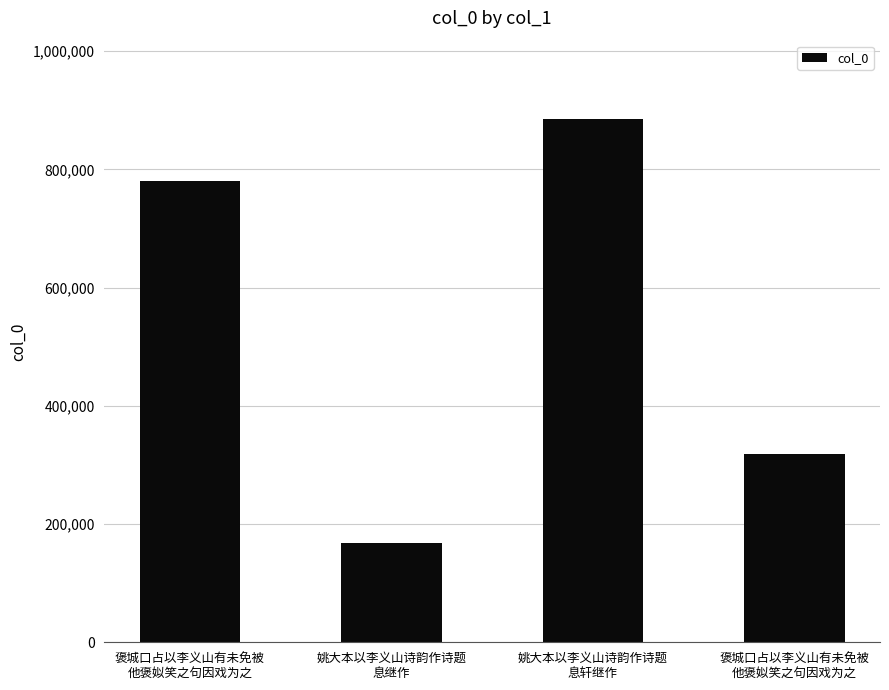

At which category does the chart reach its minimum across all series?

姚大本以李义山诗韵作诗题
息继作